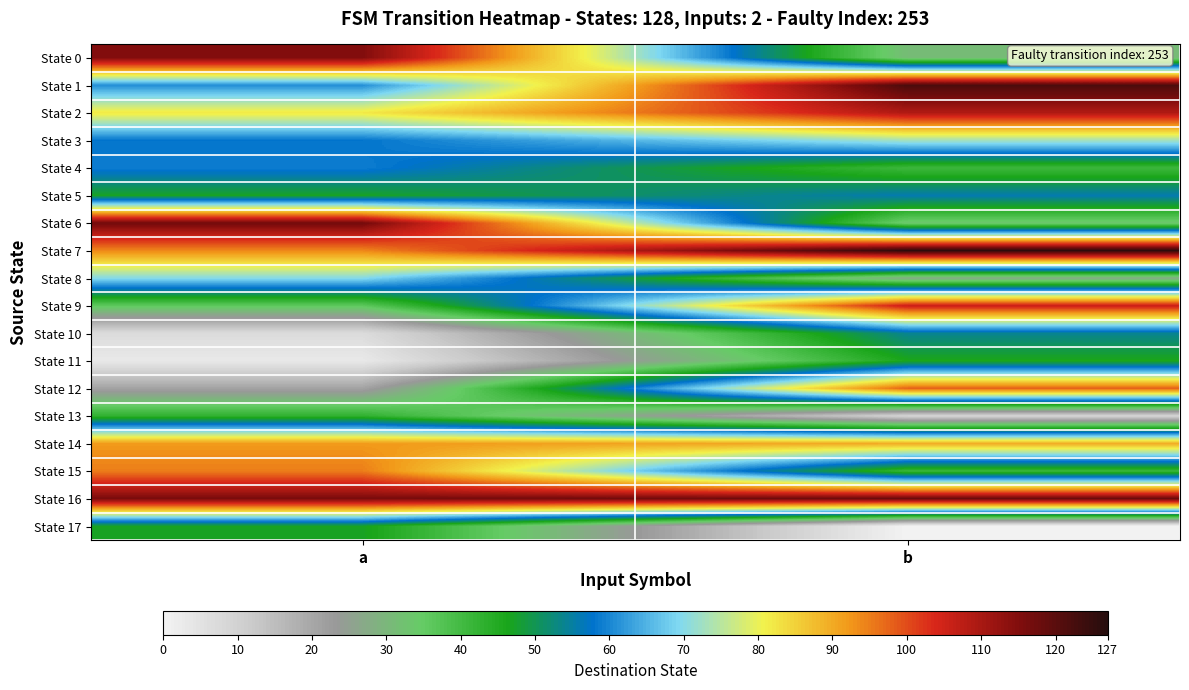

Reading left to right, extract all data points from this chart.

State 0: a=115	b=31
State 1: a=61	b=122
State 2: a=82	b=109
State 3: a=58	b=73
State 4: a=59	b=41
State 5: a=47	b=56
State 6: a=117	b=33
State 7: a=94	b=126
State 8: a=70	b=27
State 9: a=36	b=106
State 10: a=7	b=54
State 11: a=3	b=46
State 12: a=21	b=98
State 13: a=43	b=9
State 14: a=92	b=90
State 15: a=95	b=41
State 16: a=116	b=118
State 17: a=47	b=0